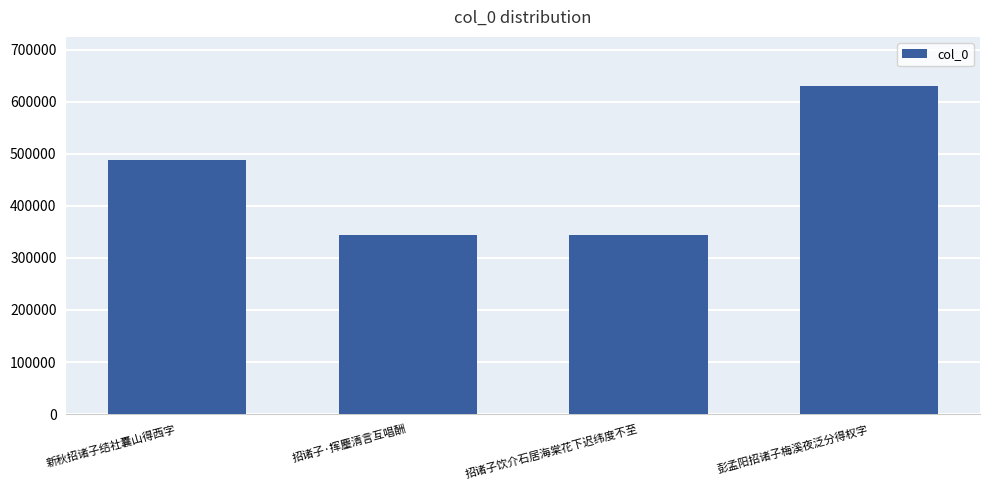

What is the difference between the values at 招诸子·挥麈清言互唱酬 and 彭孟阳招诸子梅溪夜泛分得权字?

285489